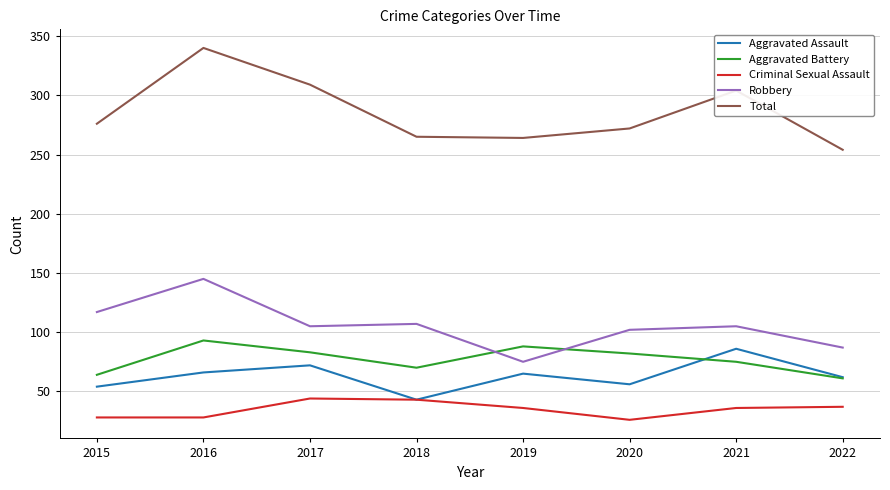

What is the average value of the Aggravated Assault series?

63